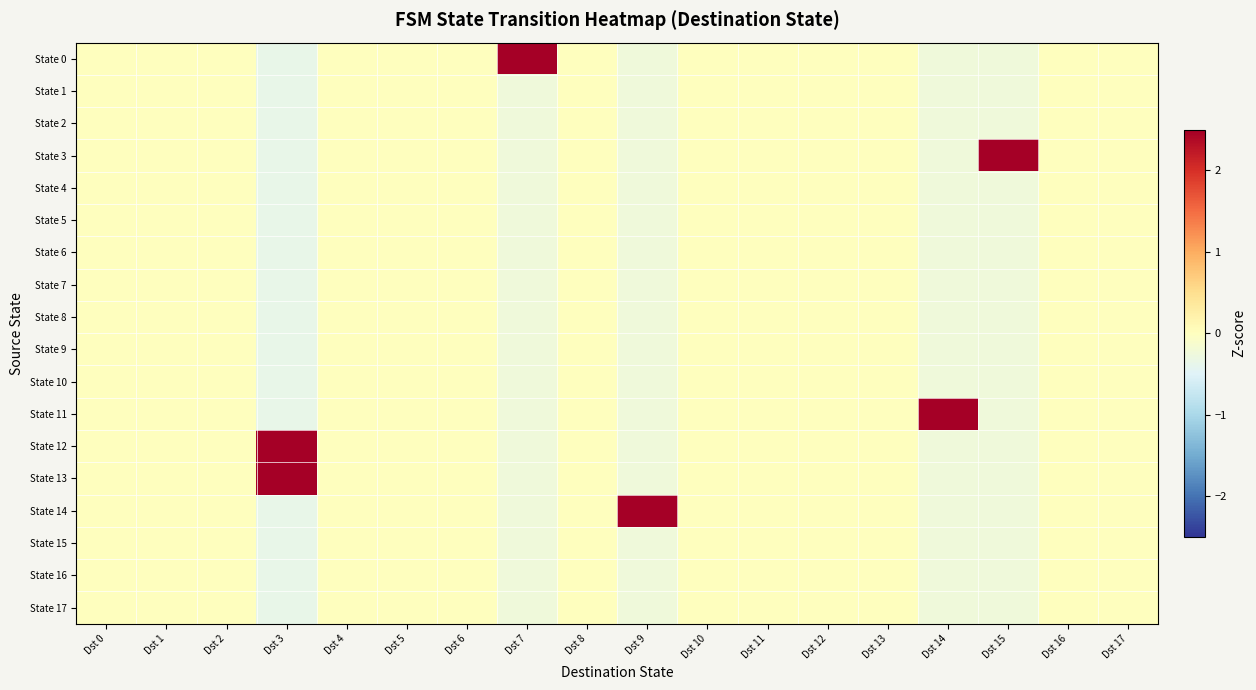

At which category is the sum across all series the highest?

Dst 14